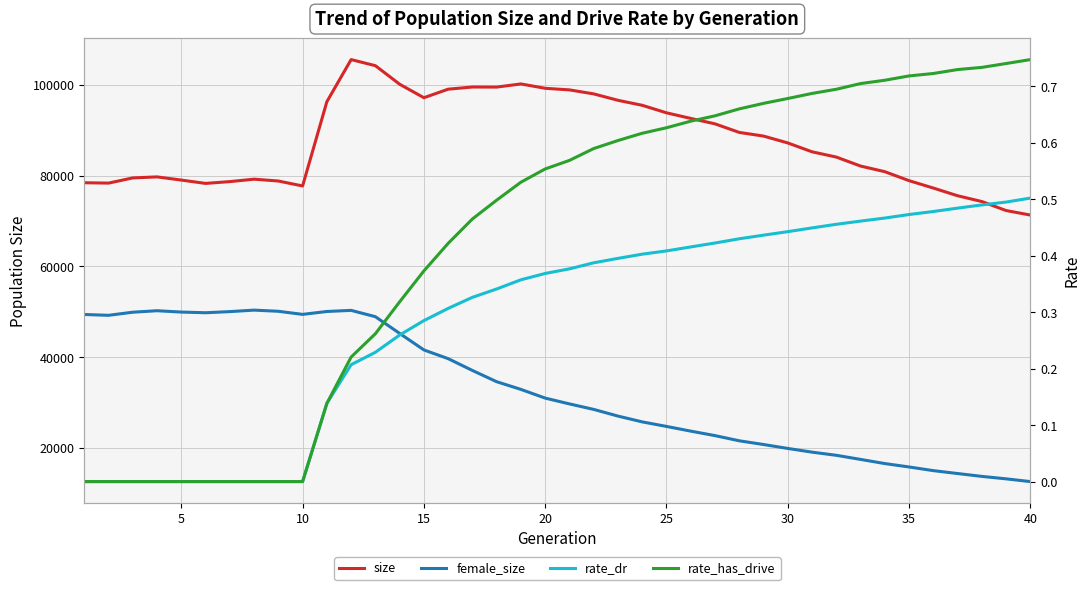

True or false: rate_has_drive has more than 2 points higher than both neighbors.

False